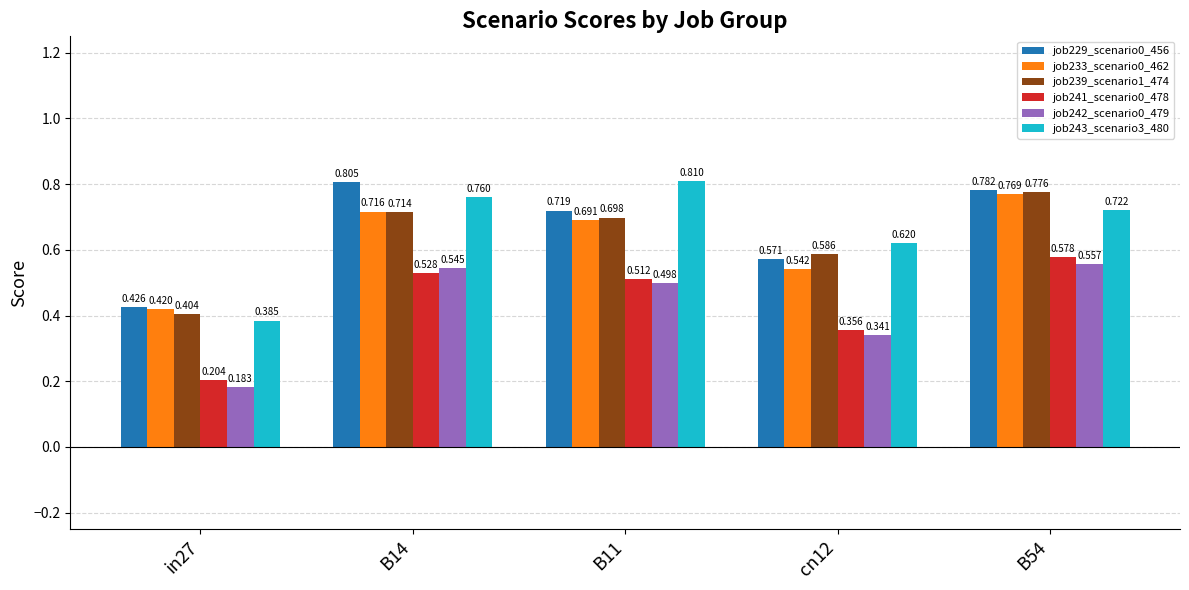

Which series changed the most between B11 and B54?

job243_scenario3_480